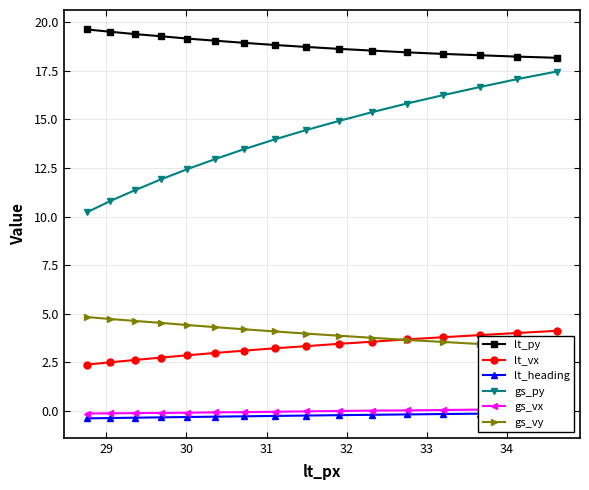

What is the sum of all gs_py values?

225.2